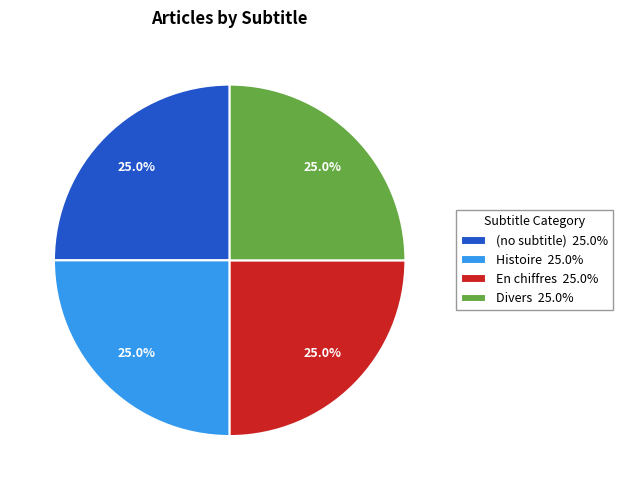

Is there any slice that represents more than half of the pie?

No